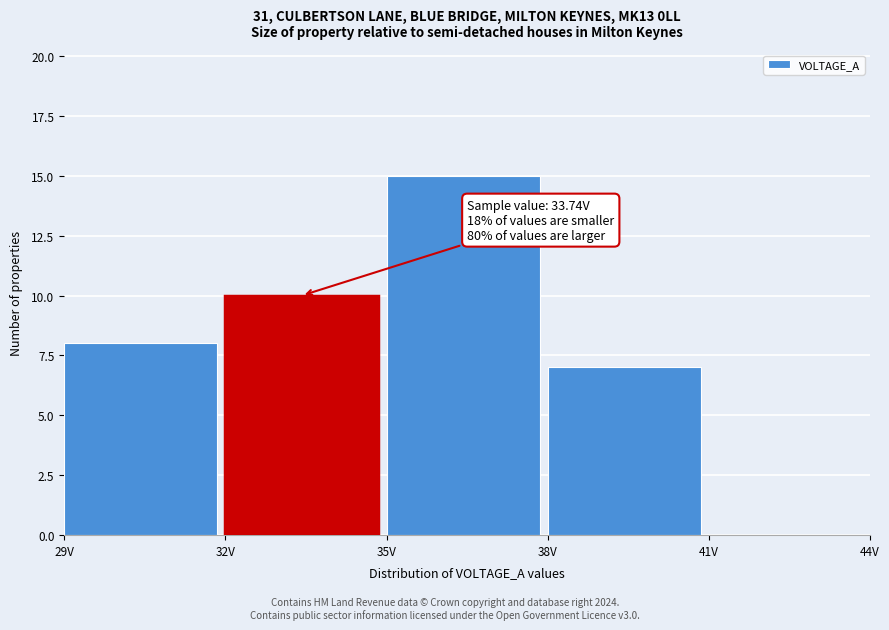

Over which range of the x-axis is the bar tallest?

35 to 38